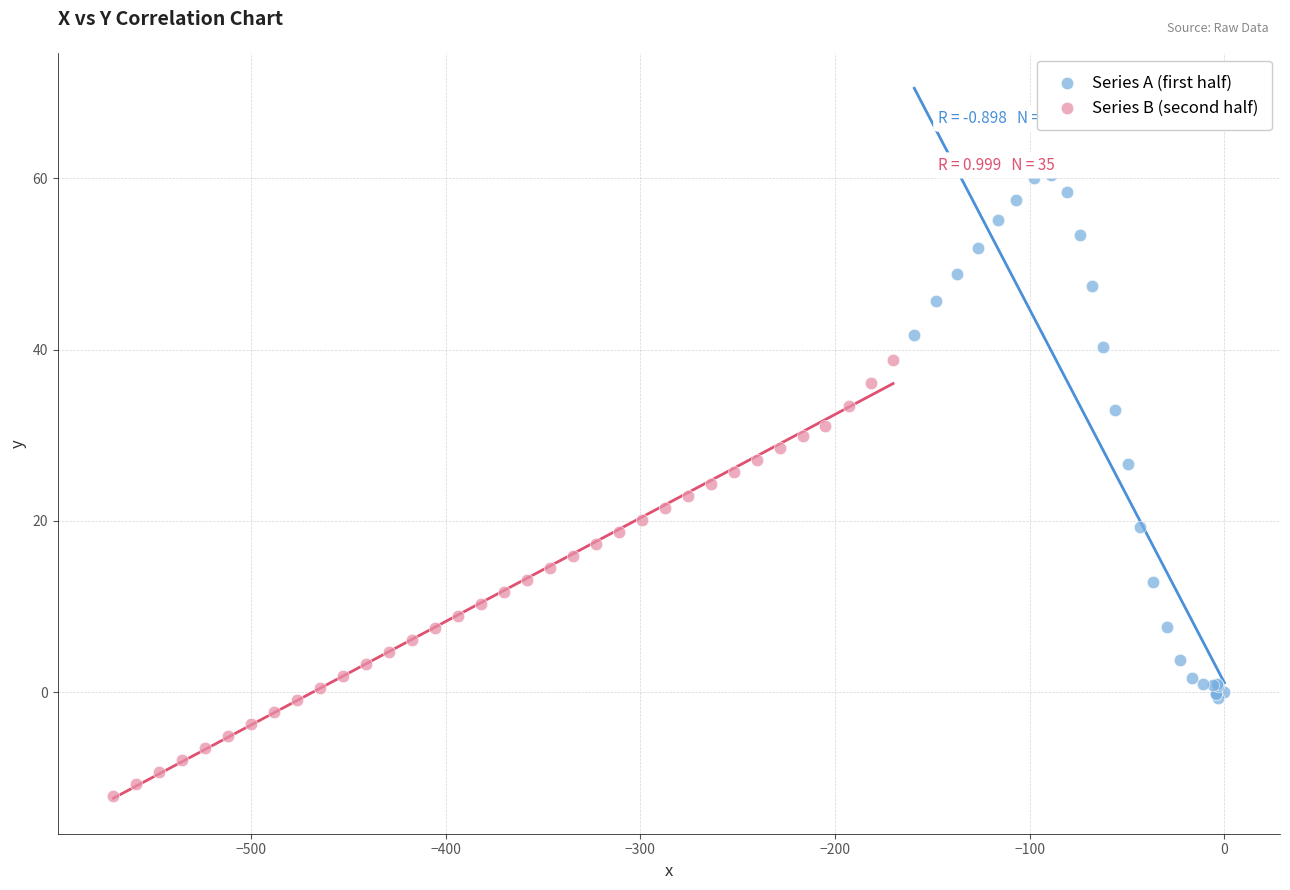

Which series reaches the minimum Y coordinate?

Series B (second half)